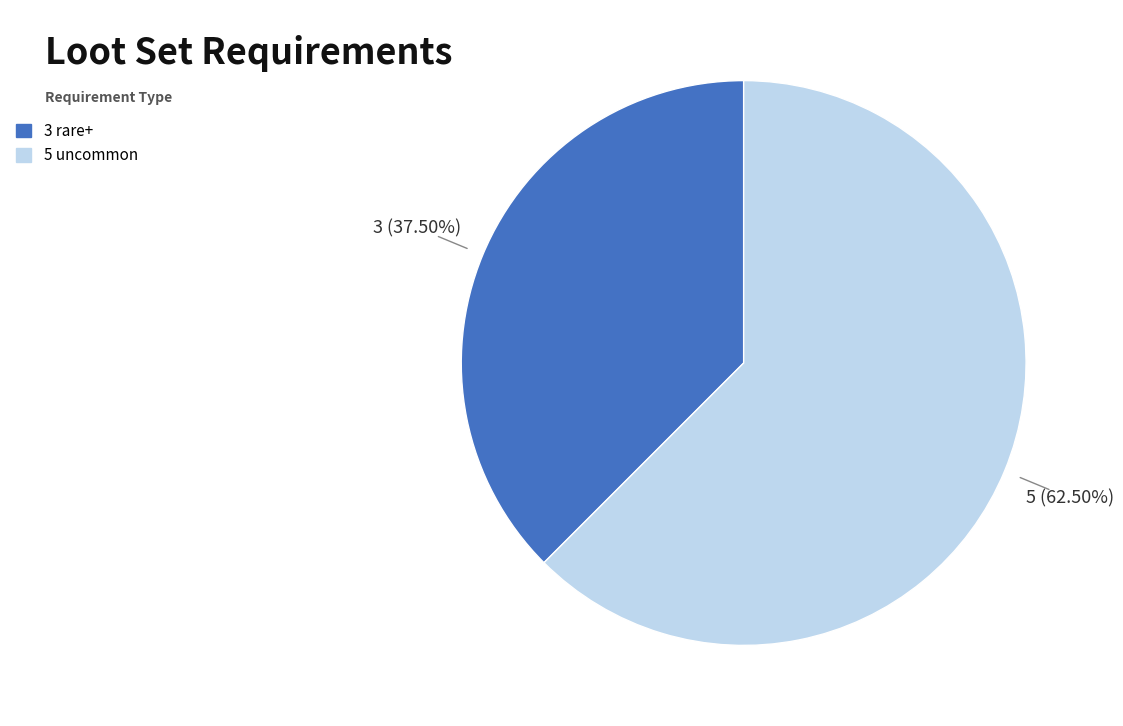

Does 5 uncommon represent more than half of the total?

Yes